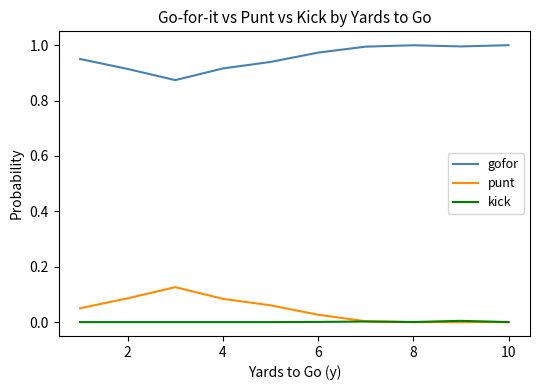

Rank the series by their maximum value, from lowest to highest.

kick, punt, gofor